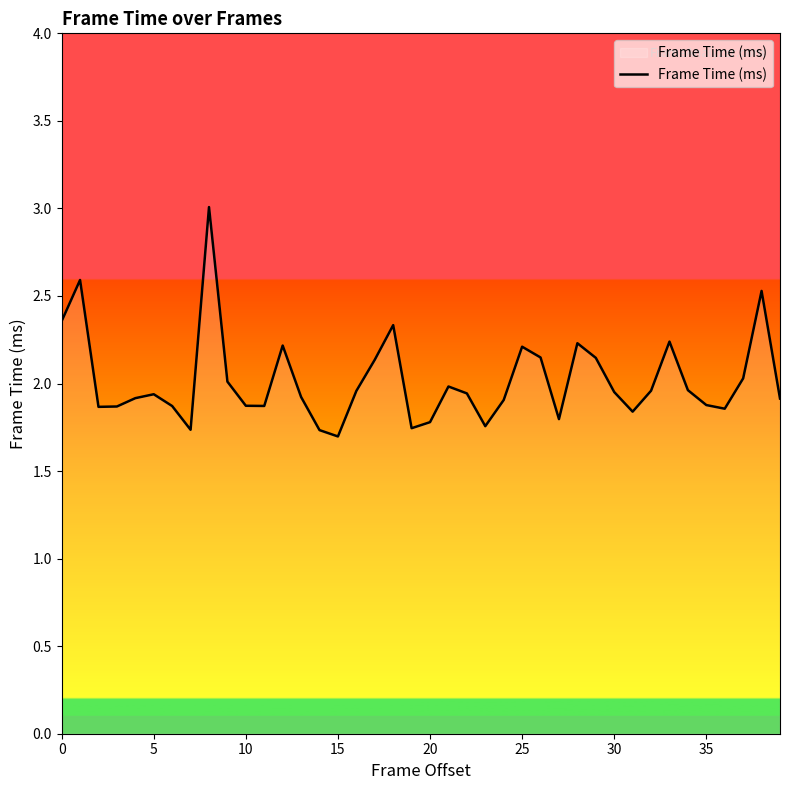

What is the maximum value shown in the chart?

3.0